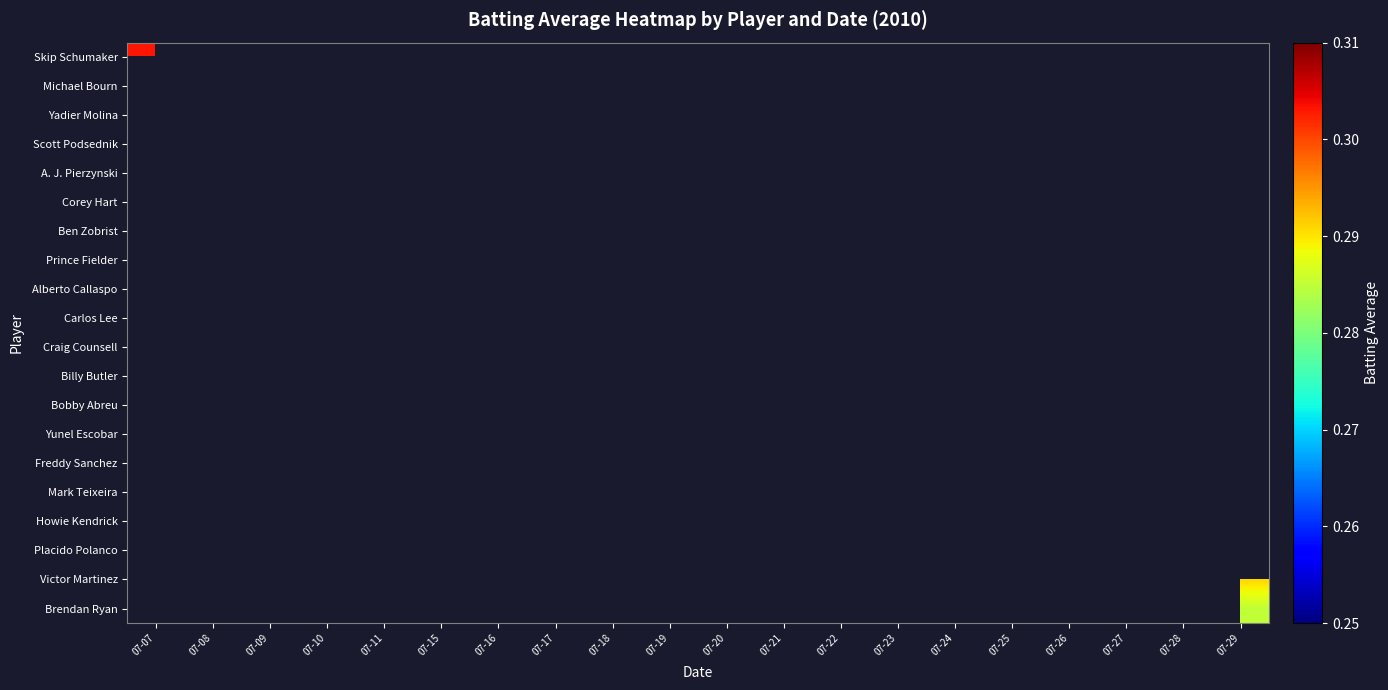

Count the number of data series in this chart.

20